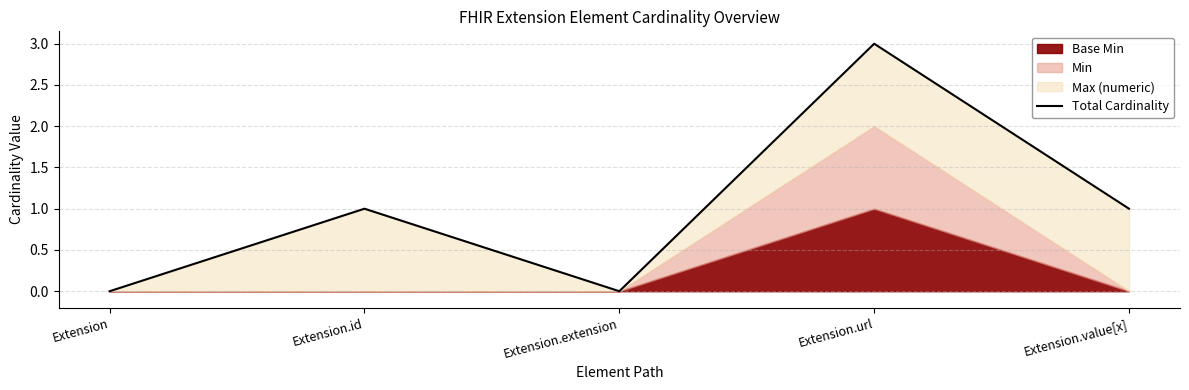

Which has a higher value, Extension or Extension.extension?

Extension